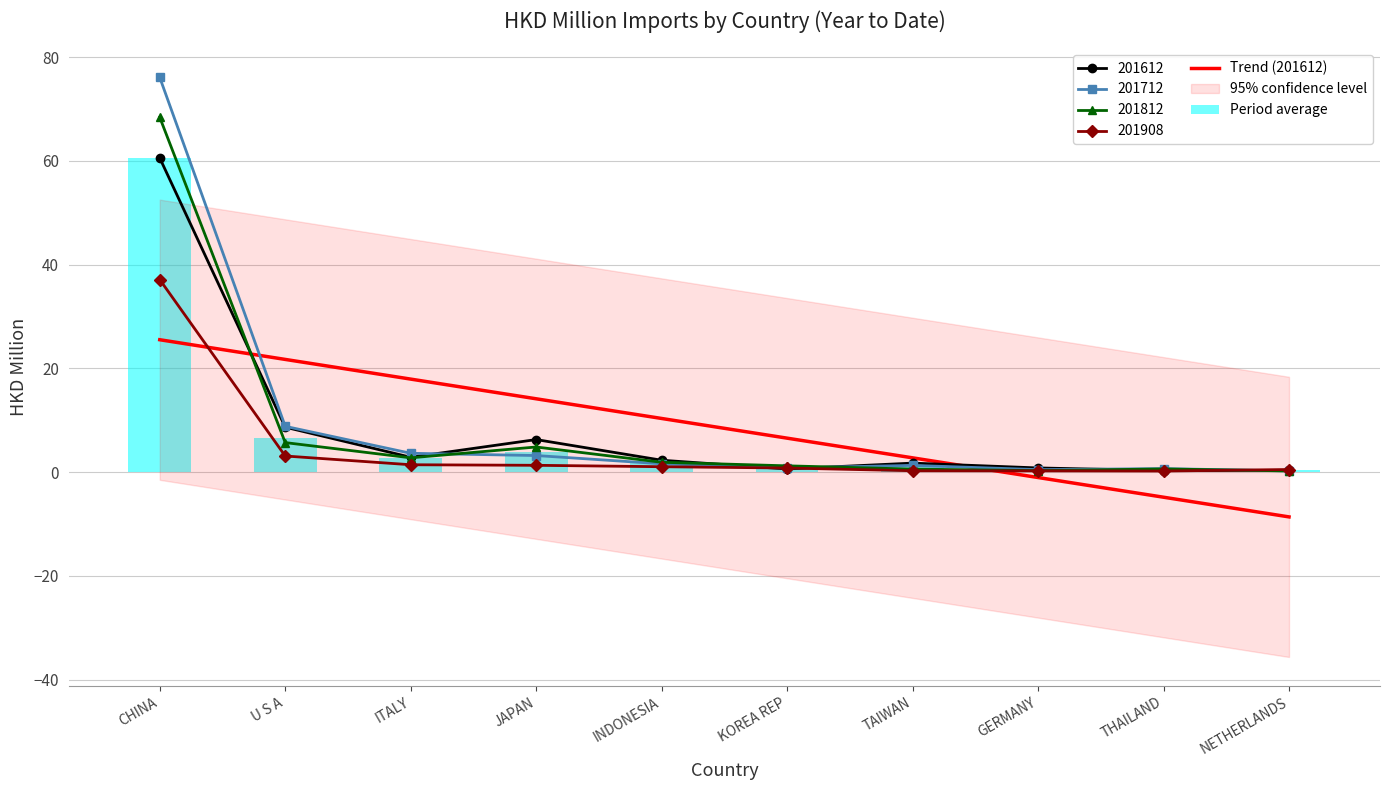

Reading left to right, transcribe all the data shown in this chart.

Trend (201612): CHINA=25.5	U S A=21.7	ITALY=17.9	JAPAN=14.1	INDONESIA=10.4	KOREA REP=6.6	TAIWAN=2.8	GERMANY=-1.0	THAILAND=-4.8	NETHERLANDS=-8.6
Period average: CHINA=60.6	U S A=6.6	ITALY=2.7	JAPAN=3.9	INDONESIA=1.7	KOREA REP=0.9	TAIWAN=1.0	GERMANY=0.5	THAILAND=0.5	NETHERLANDS=0.3